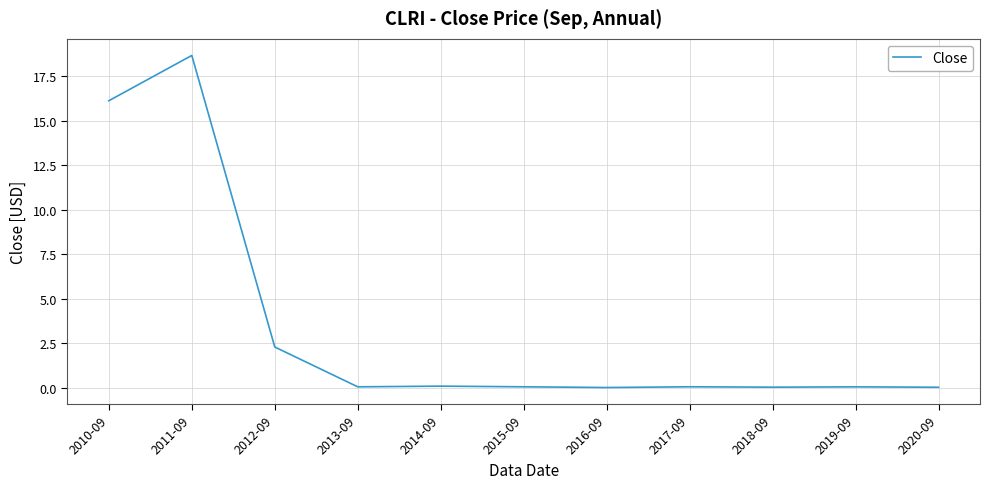

What is the difference between the maximum and minimum values?

18.7